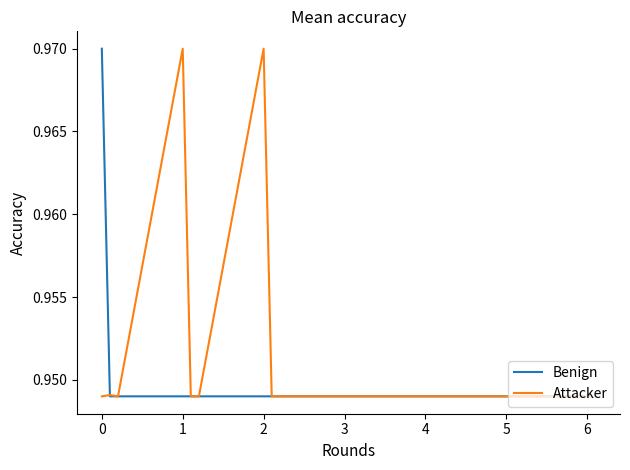

Rank the series by their average value, from lowest to highest.

Benign, Attacker